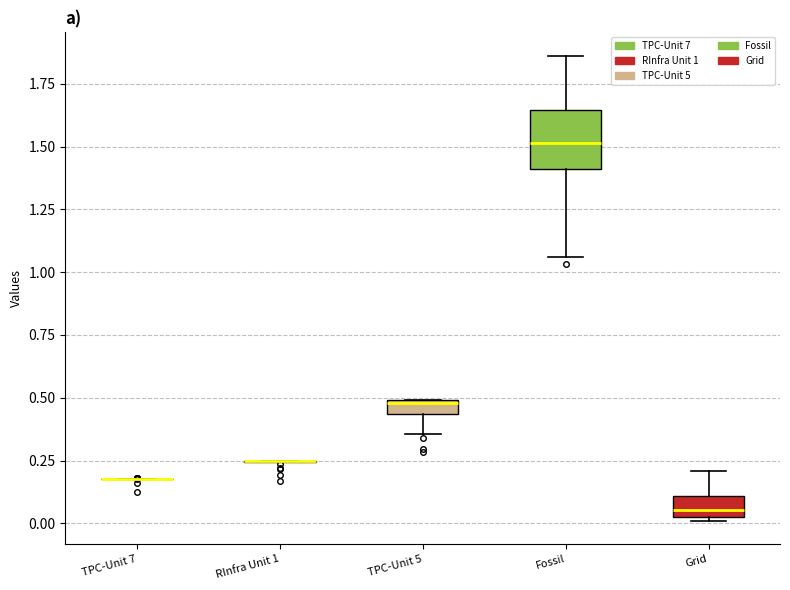

Which box is the tallest, from its lower edge to its upper edge?

Fossil